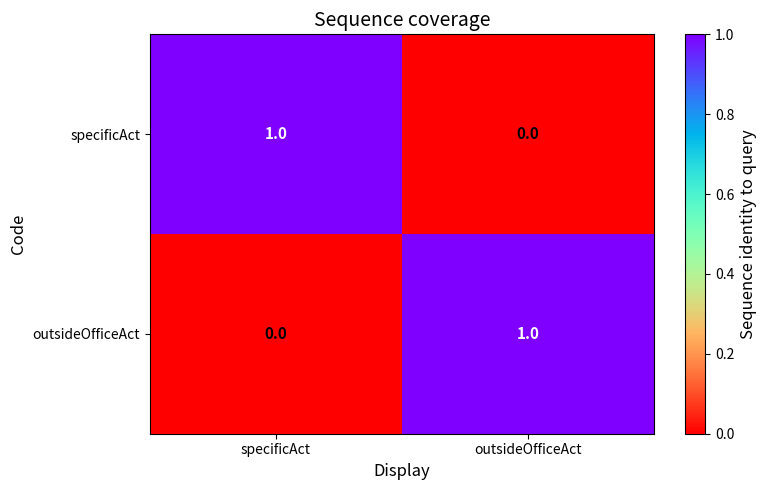

Count the number of categories in the chart.

2